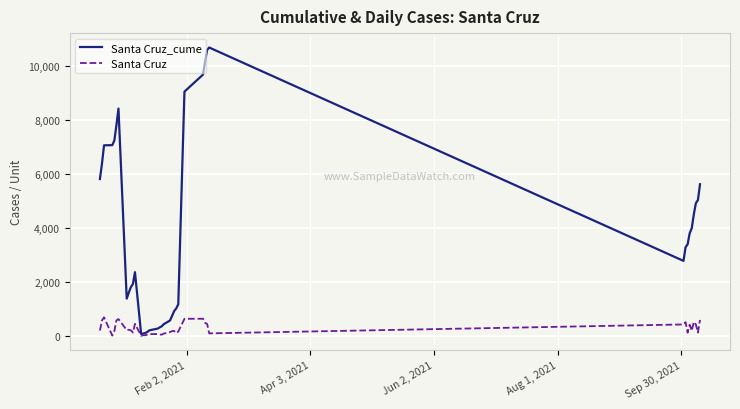

What is the difference between the maximum and minimum values in the Santa Cruz series?

684